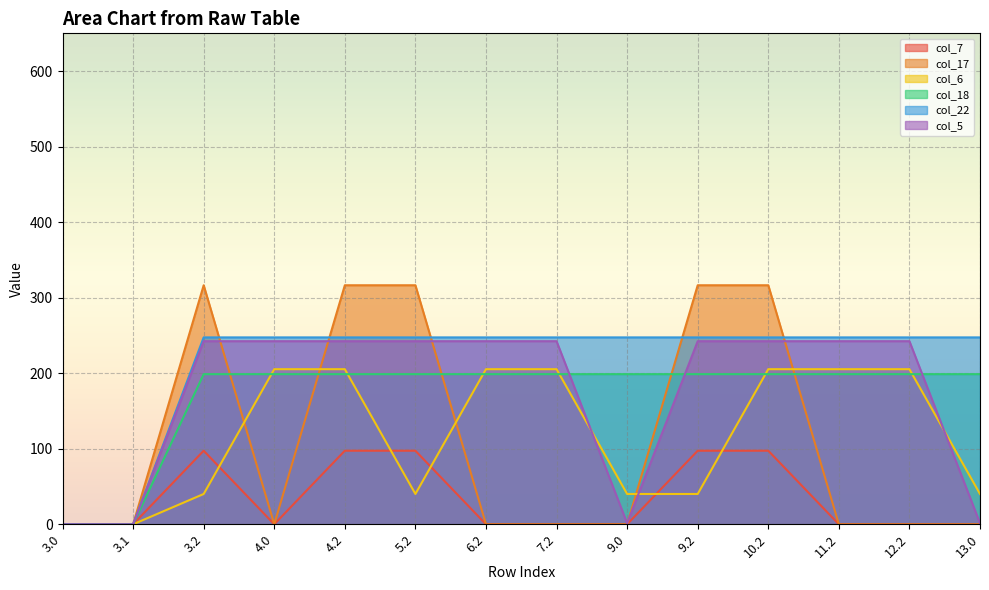

Which series has the largest total across all categories?

col_22